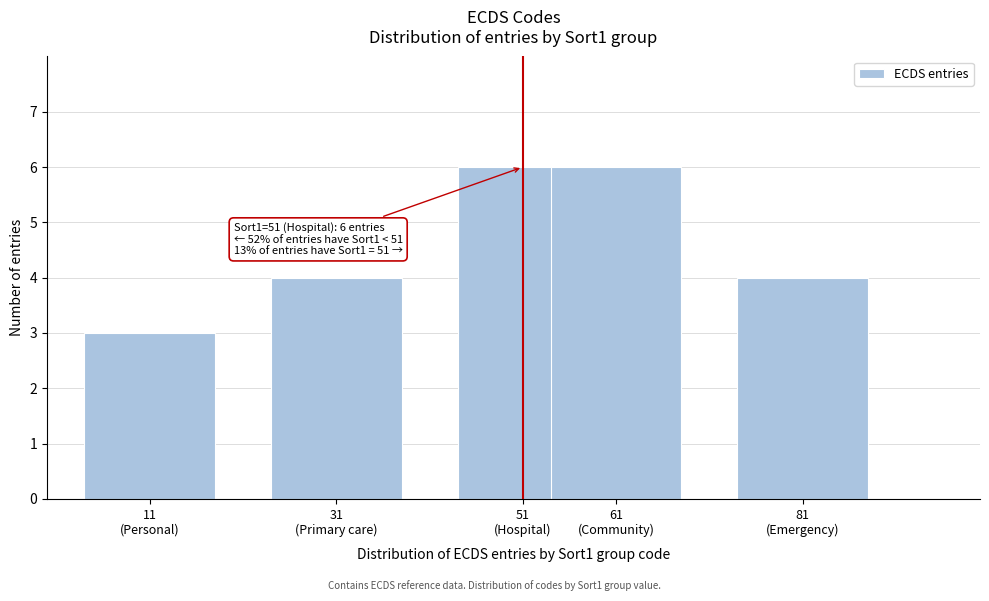

Reading left to right, what are all the values shown in this chart?

3	4	6	6	4